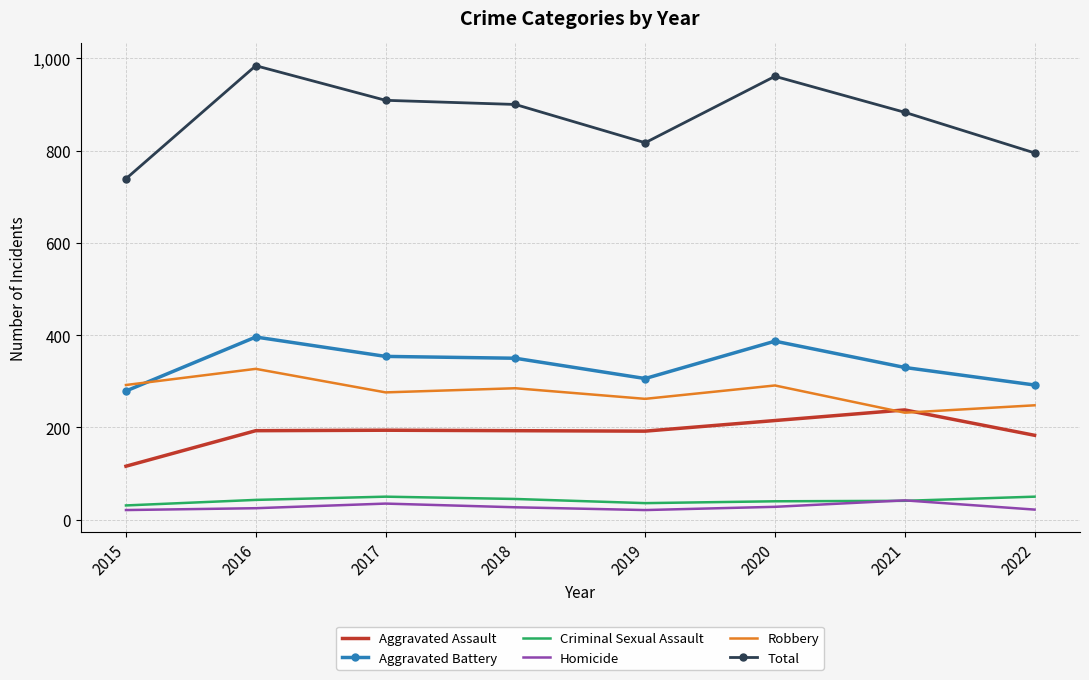

True or false: Homicide has more than 0 points higher than both neighbors.

True